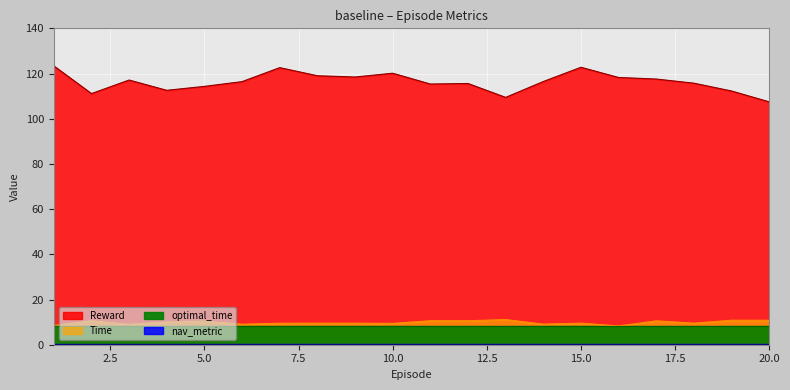

True or false: Time and Reward cross at least once.

False